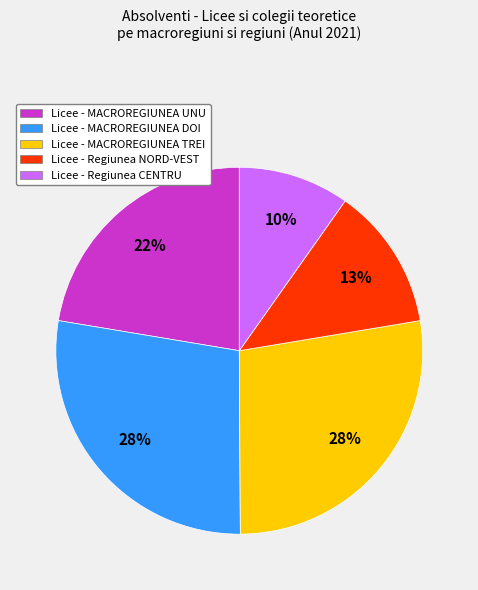

Does any single category account for the majority?

No